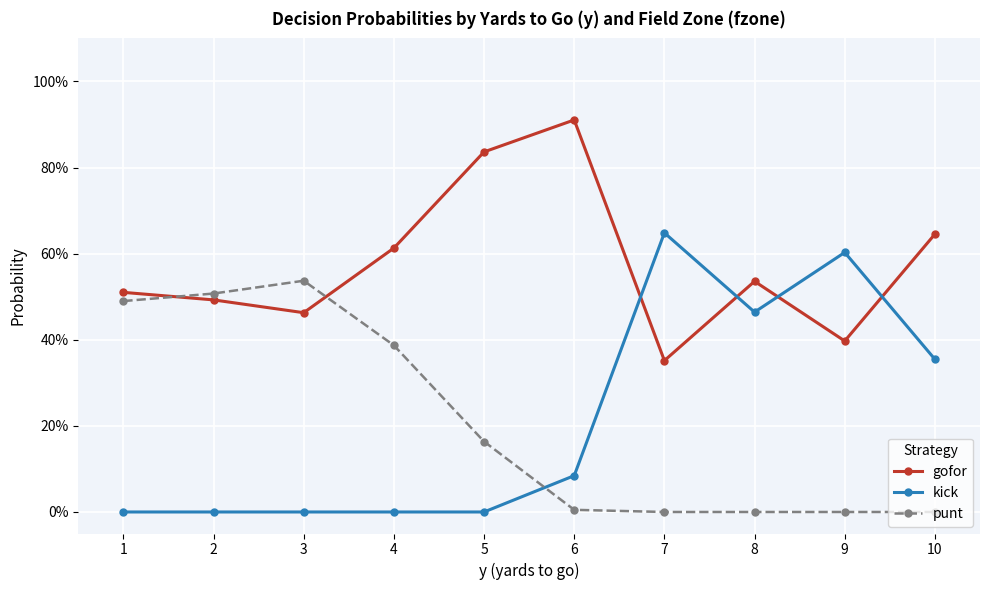

Does the chart have visible grid lines?

Yes